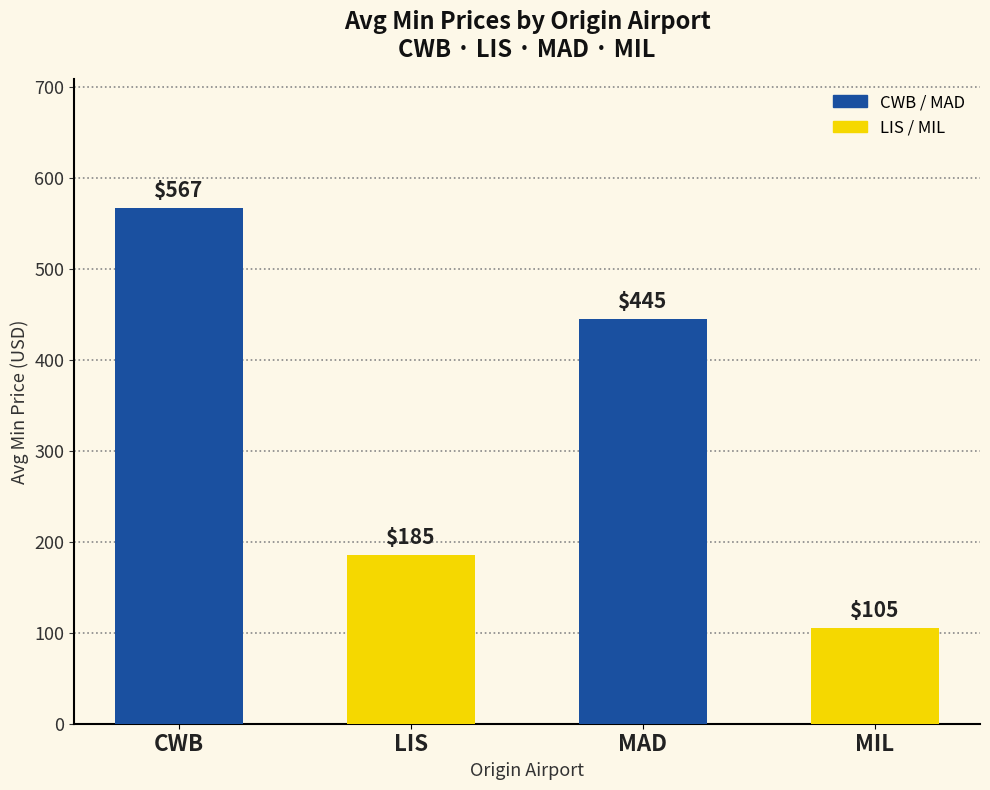

Rank the categories by value from highest to lowest.

CWB, MAD, LIS, MIL